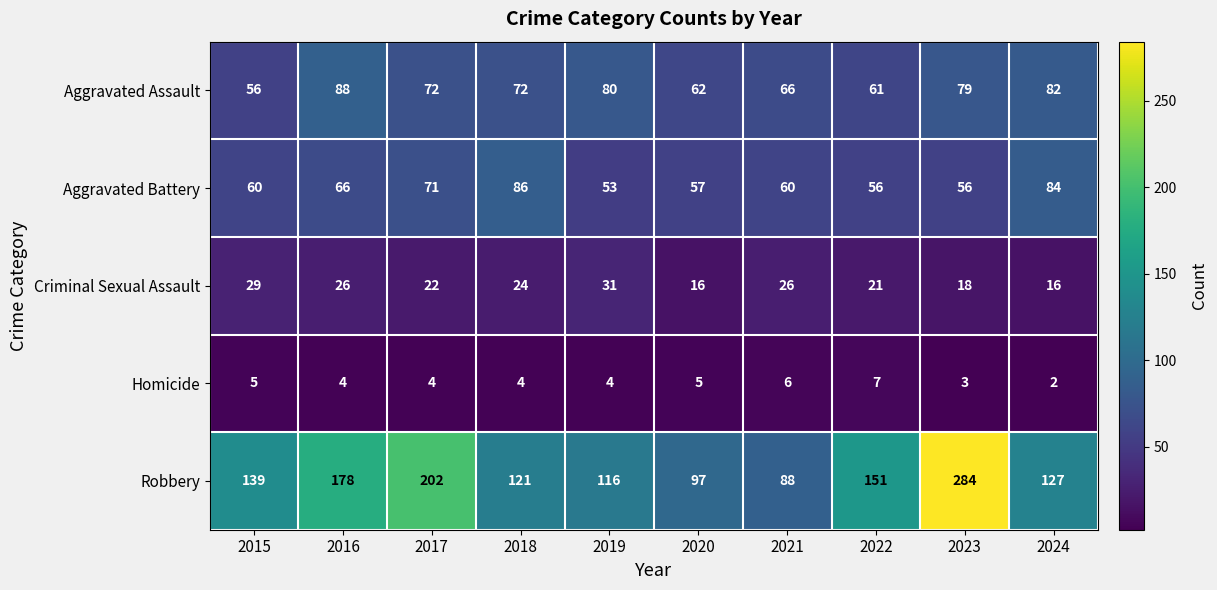

List the series in order of their peak value, highest first.

Robbery, Aggravated Assault, Aggravated Battery, Criminal Sexual Assault, Homicide